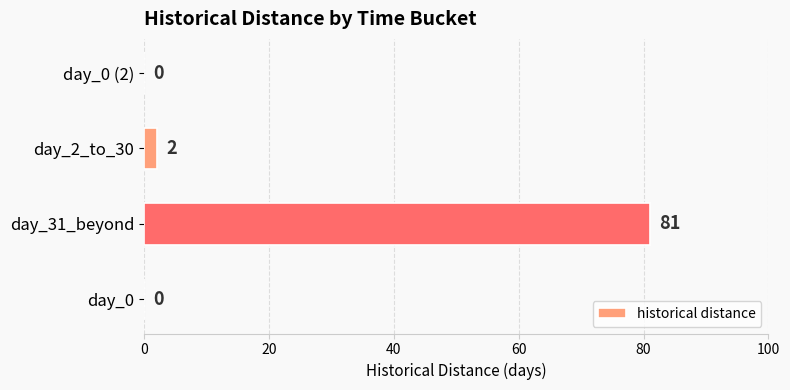

Reading bottom to top, extract all data points from this chart.

day_0=0	day_31_beyond=81	day_2_to_30=2	day_0 (2)=0